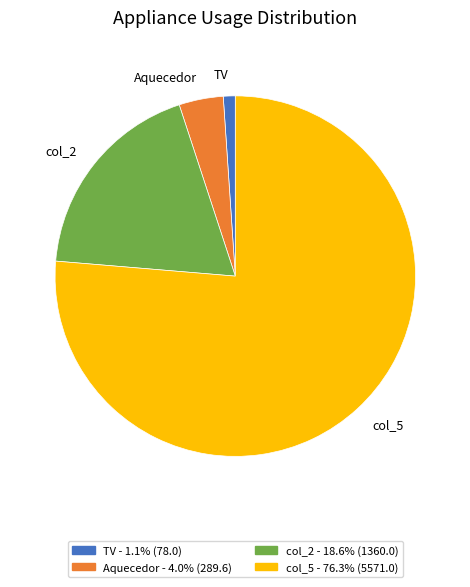

Combined, do col_5 and TV account for over 50%?

Yes